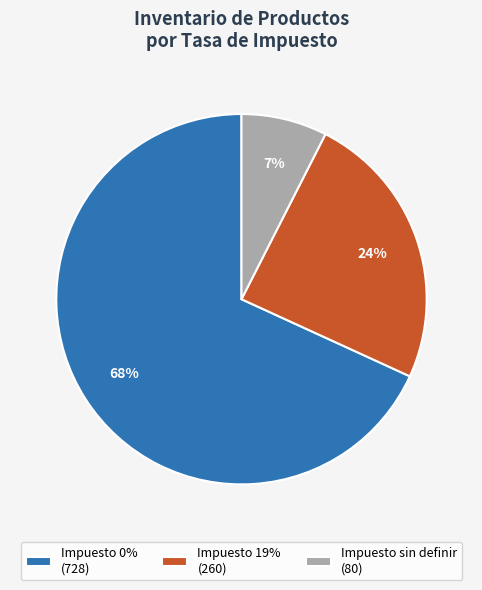

Is the sum of Impuesto 19% (260) and Impuesto 0% (728) greater than half?

Yes